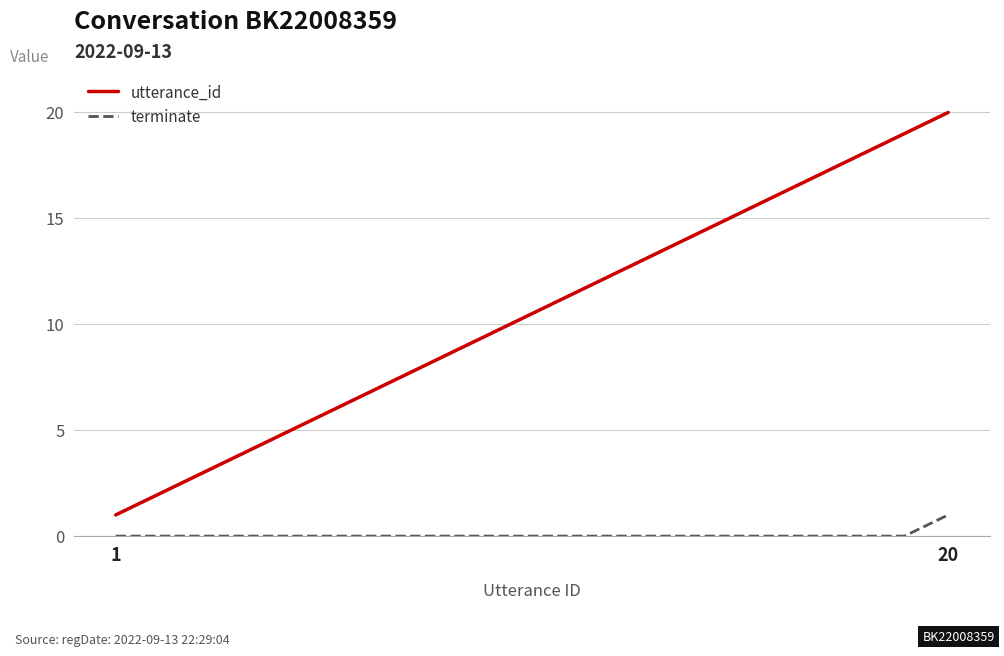

Which series has the largest range (max minus min)?

utterance_id